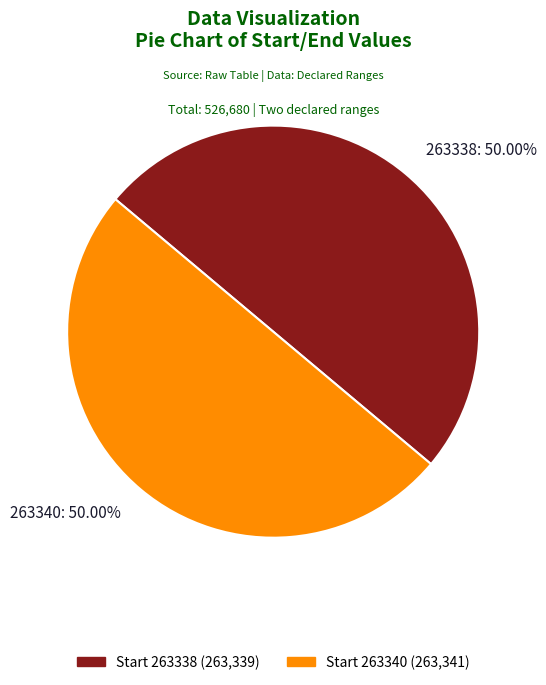

Combined, do 263338: 50.00% and 263340: 50.00% account for over 50%?

Yes